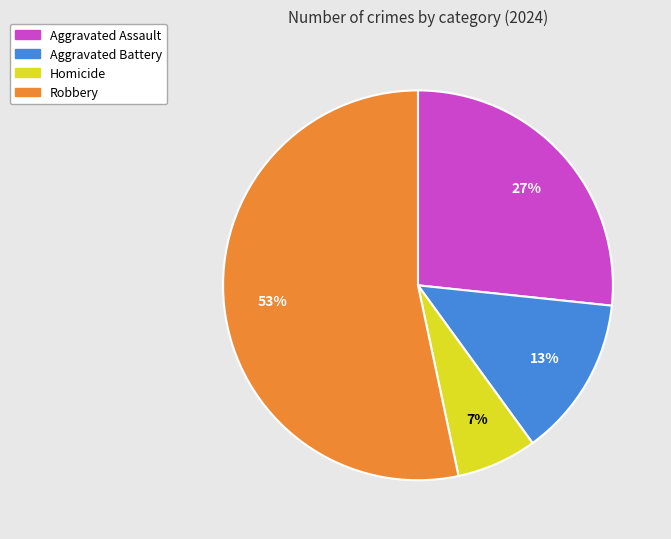

How many slices are in this pie chart?

4